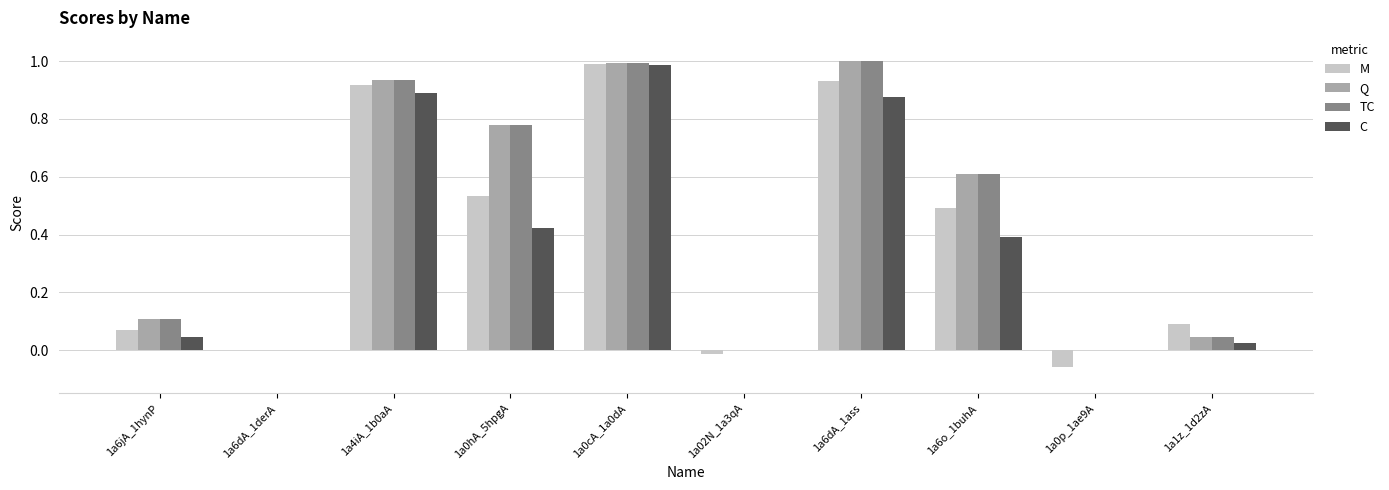

How many series are shown in this chart?

4